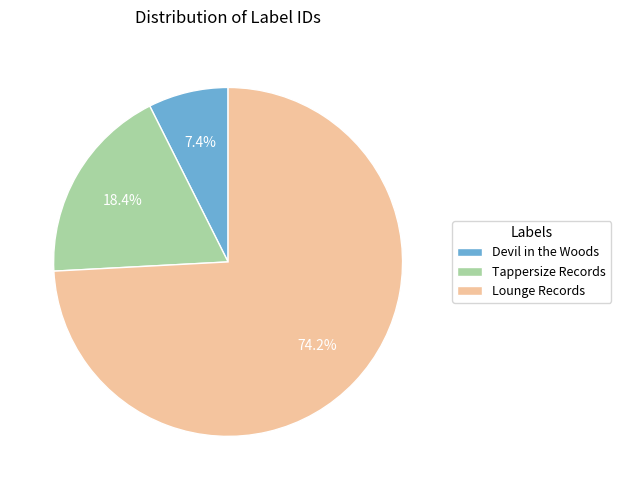

Which category has the smallest portion of the pie?

Devil in the Woods